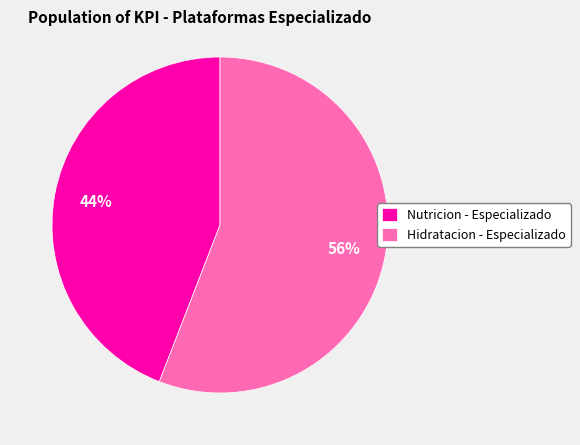

To the nearest percent, what portion does Nutricion - Especializado represent?

44%